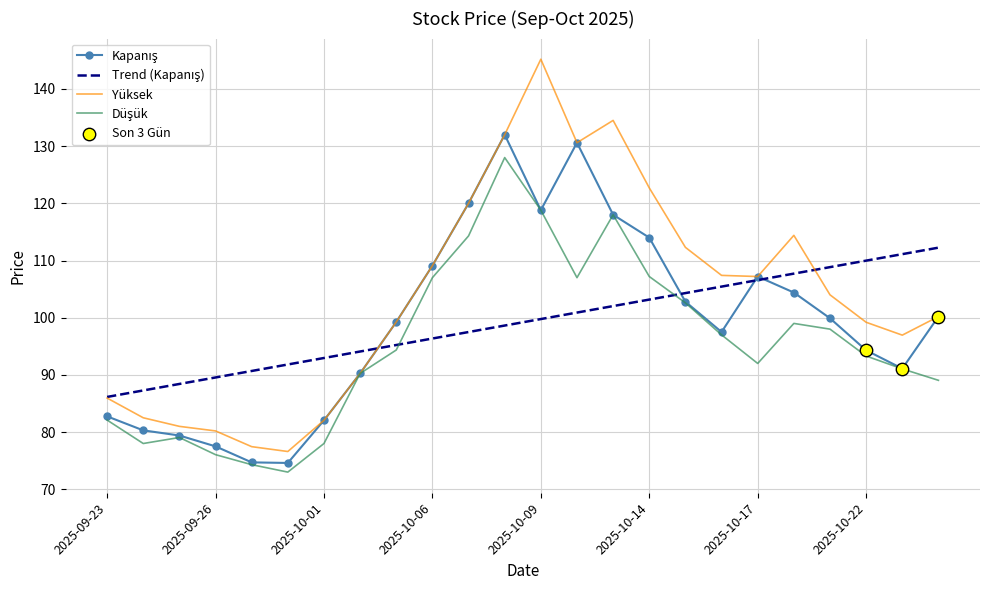

What is the greatest value displayed?

145.2